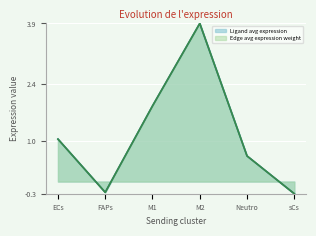

What is the highest value of the Edge avg expression weight series?

3.9